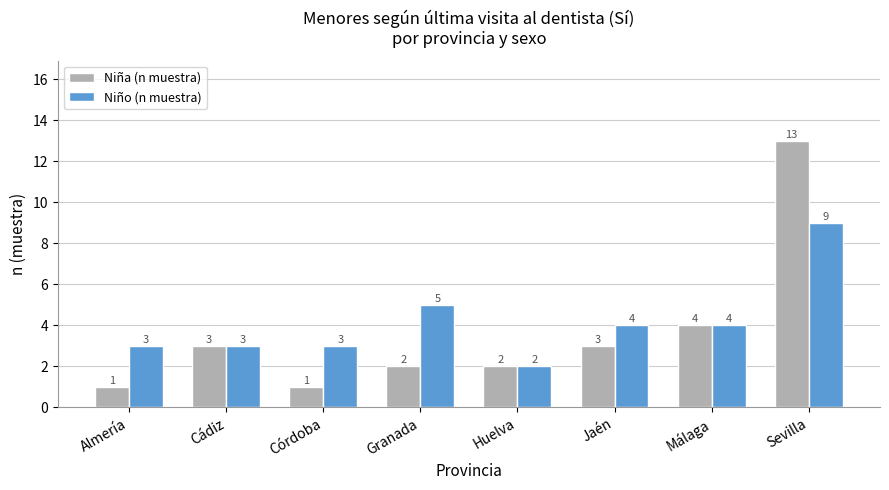

Is it true that Niño (n muestra) equals 5 at Granada?

True